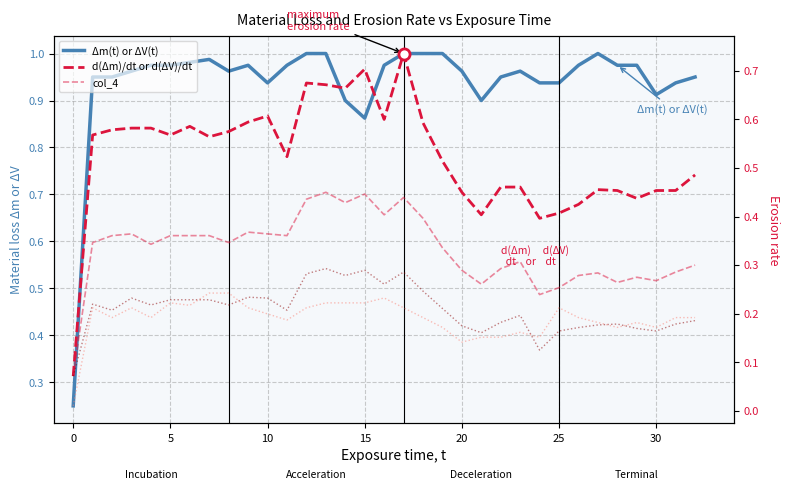

Which series has the largest total across all categories?

Δm(t) or ΔV(t)